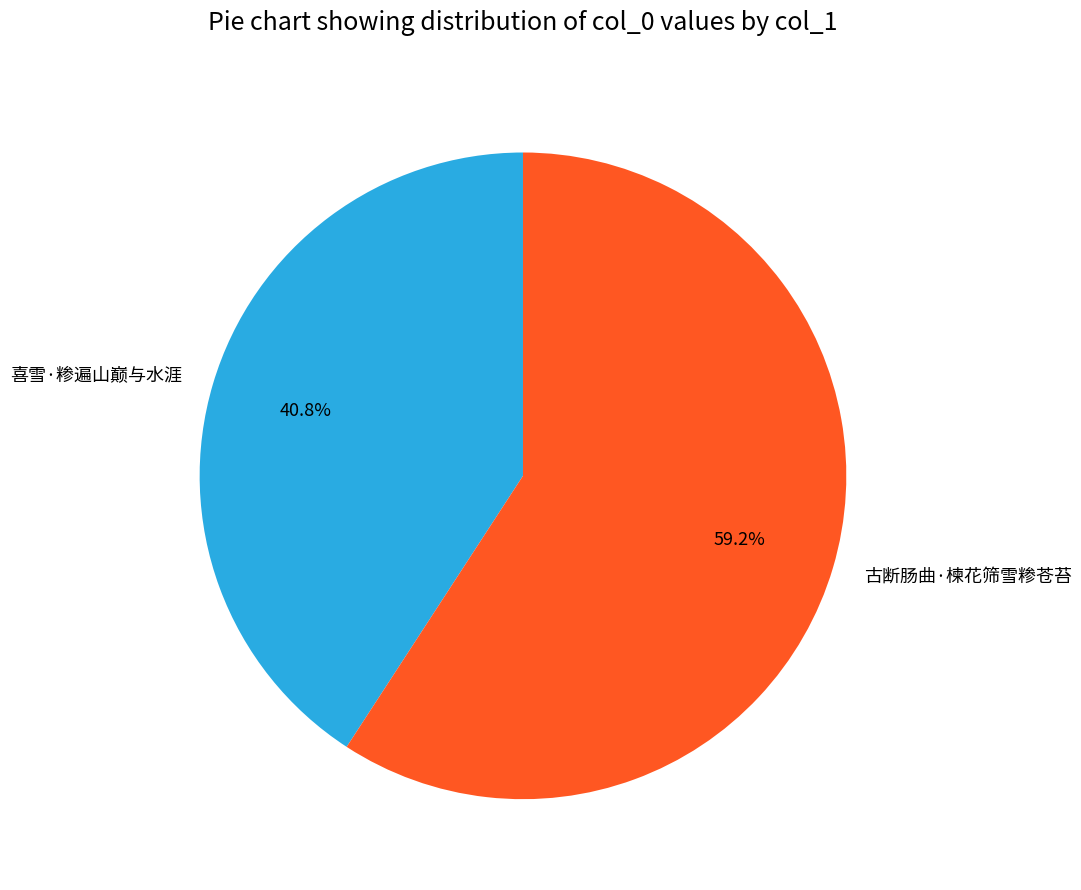

To the nearest percent, what is the combined percentage of 喜雪·糁遍山巅与水涯 and 古断肠曲·楝花筛雪糁苍苔?

100%